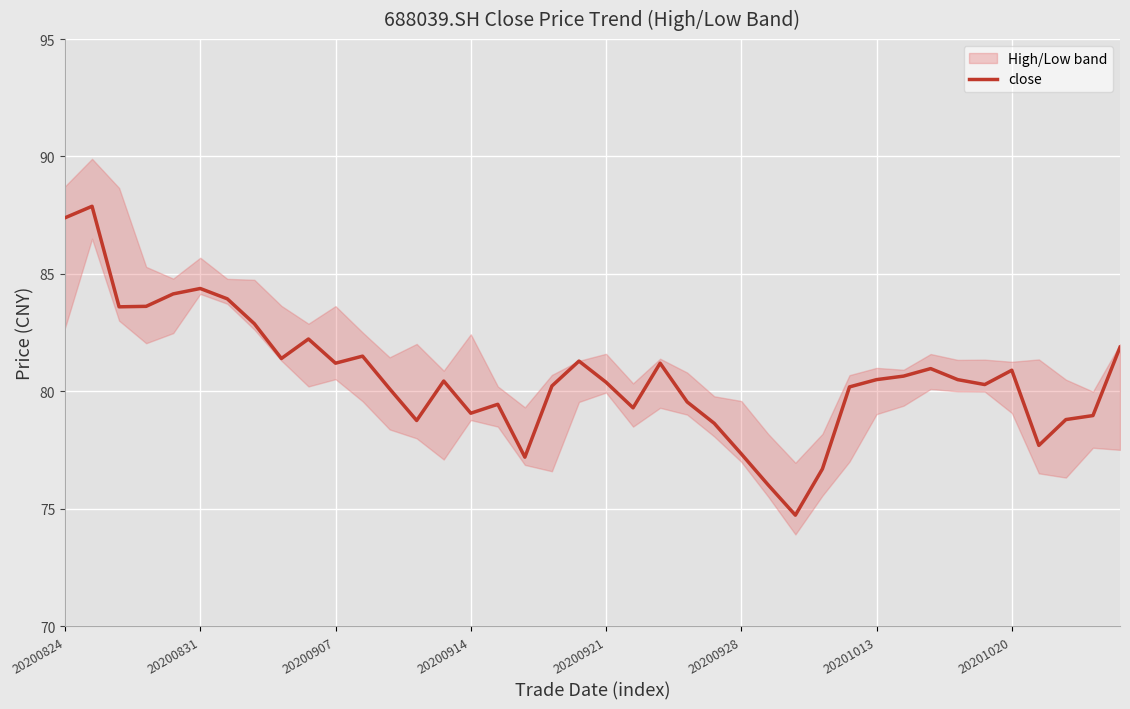

What is the highest value of the close series?

87.9